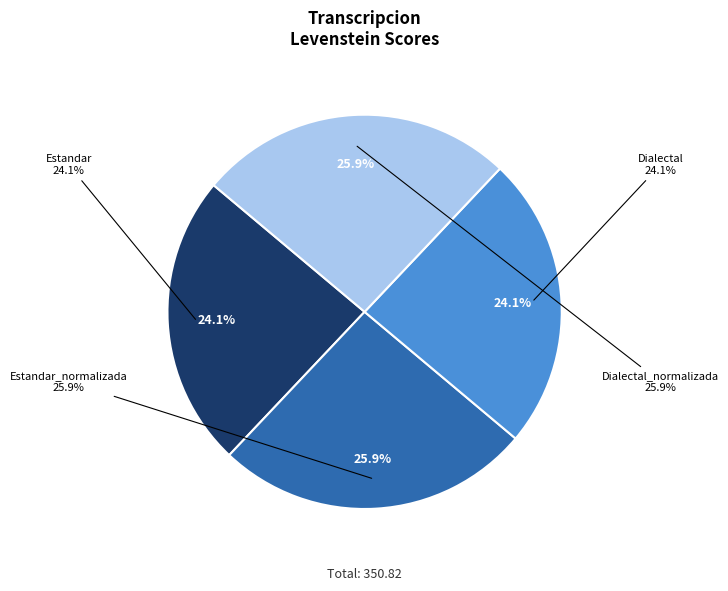

How many slices are in this pie chart?

4